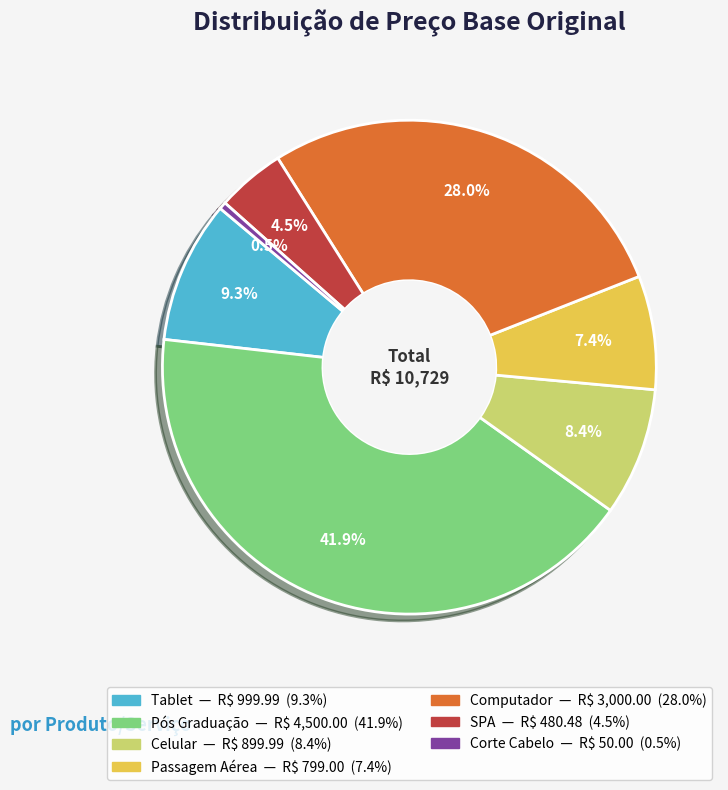

Does Corte Cabelo represent more than half of the total?

No